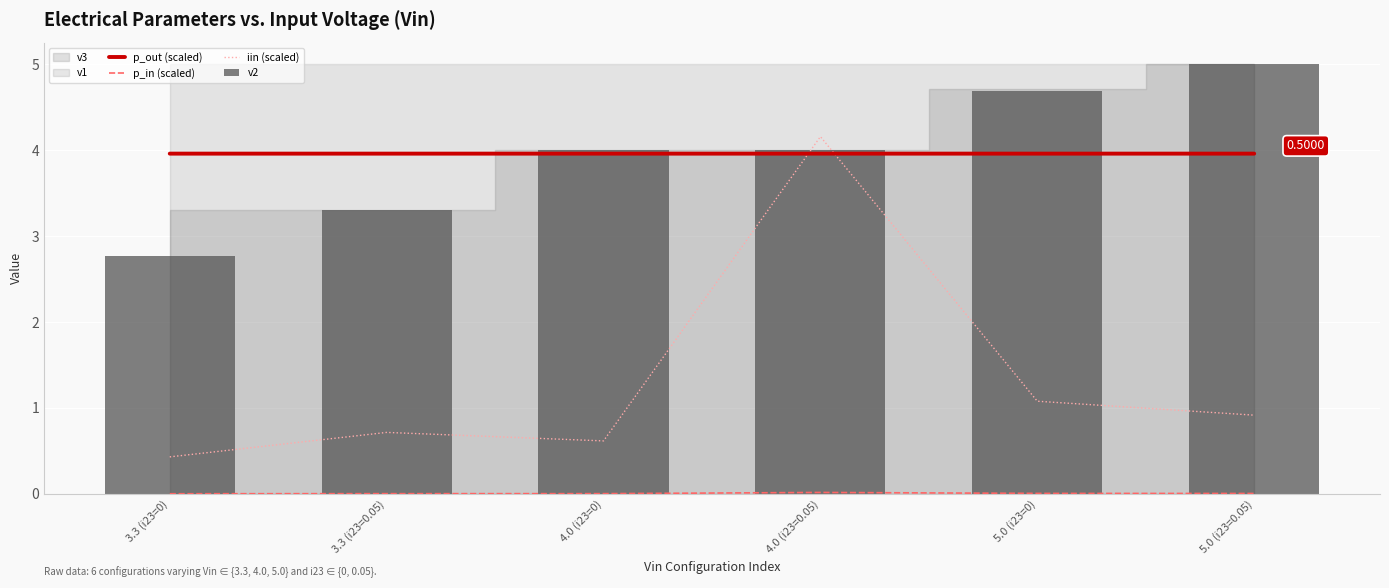

What value does the v2 series have at 4.0 (i23=0.05)?

4.0